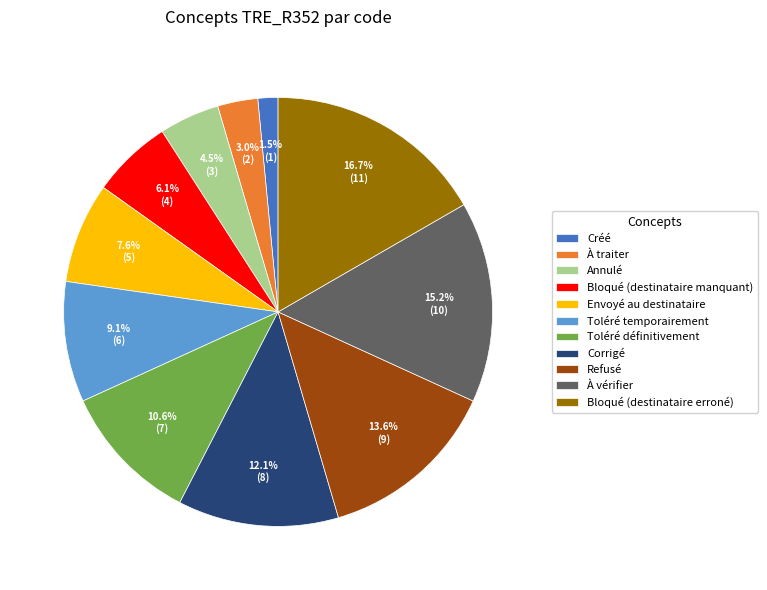

What percentage is the Bloqué (destinataire erroné) slice, to the nearest percent?

17%